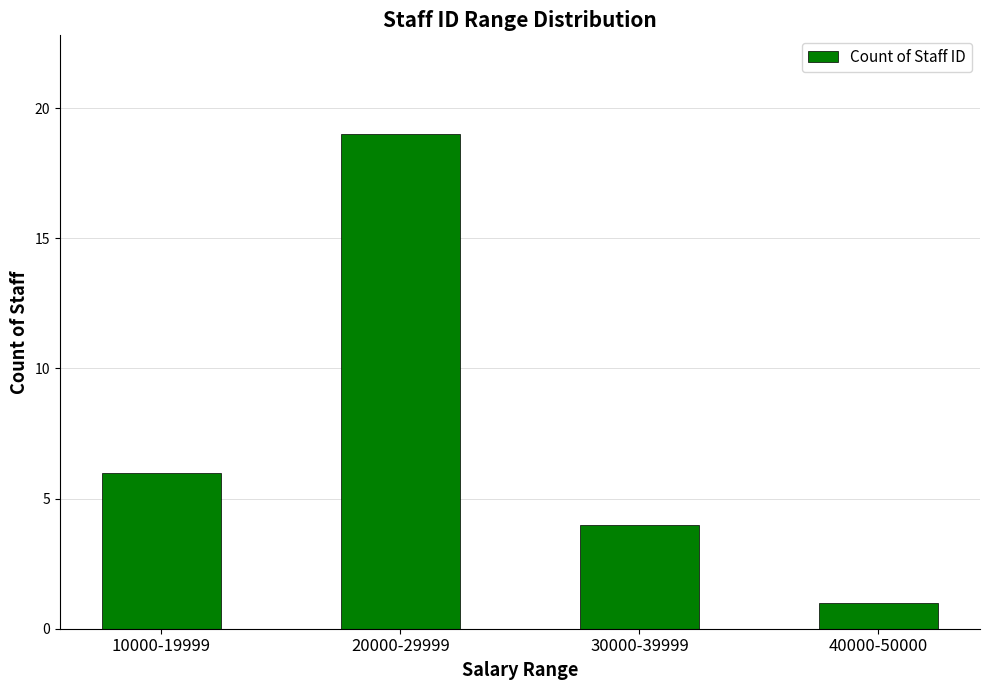

What position from the right is 40000-50000?

1